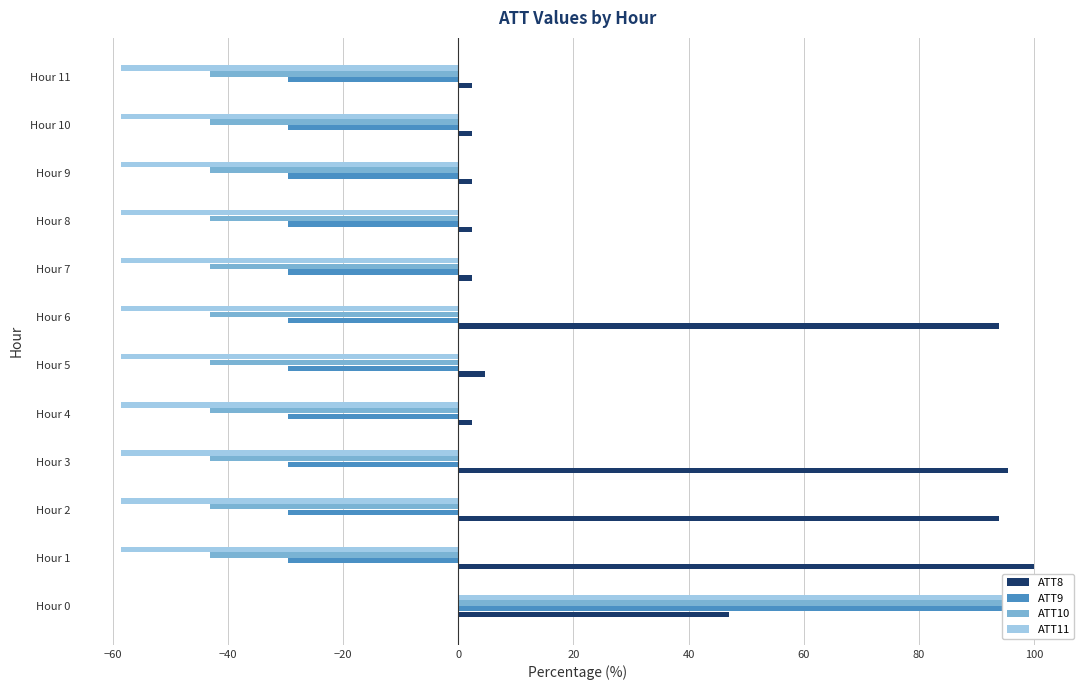

What is the sum of all ATT11 values?

-544.7